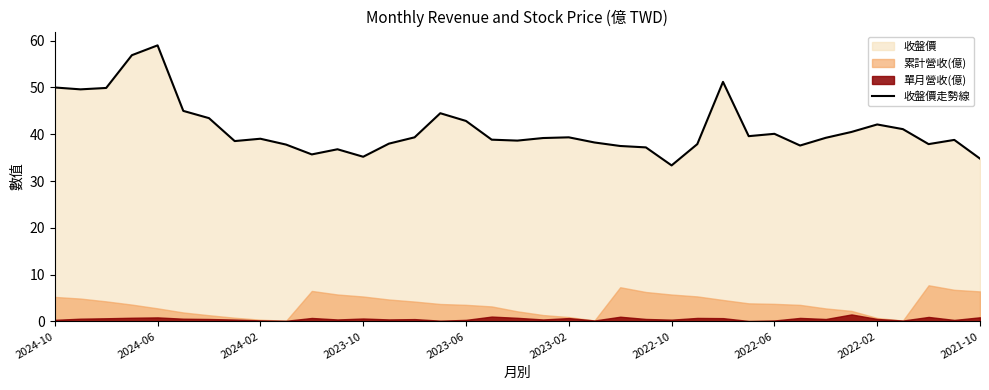

What is the minimum value for 收盤價走勢線?

33.4